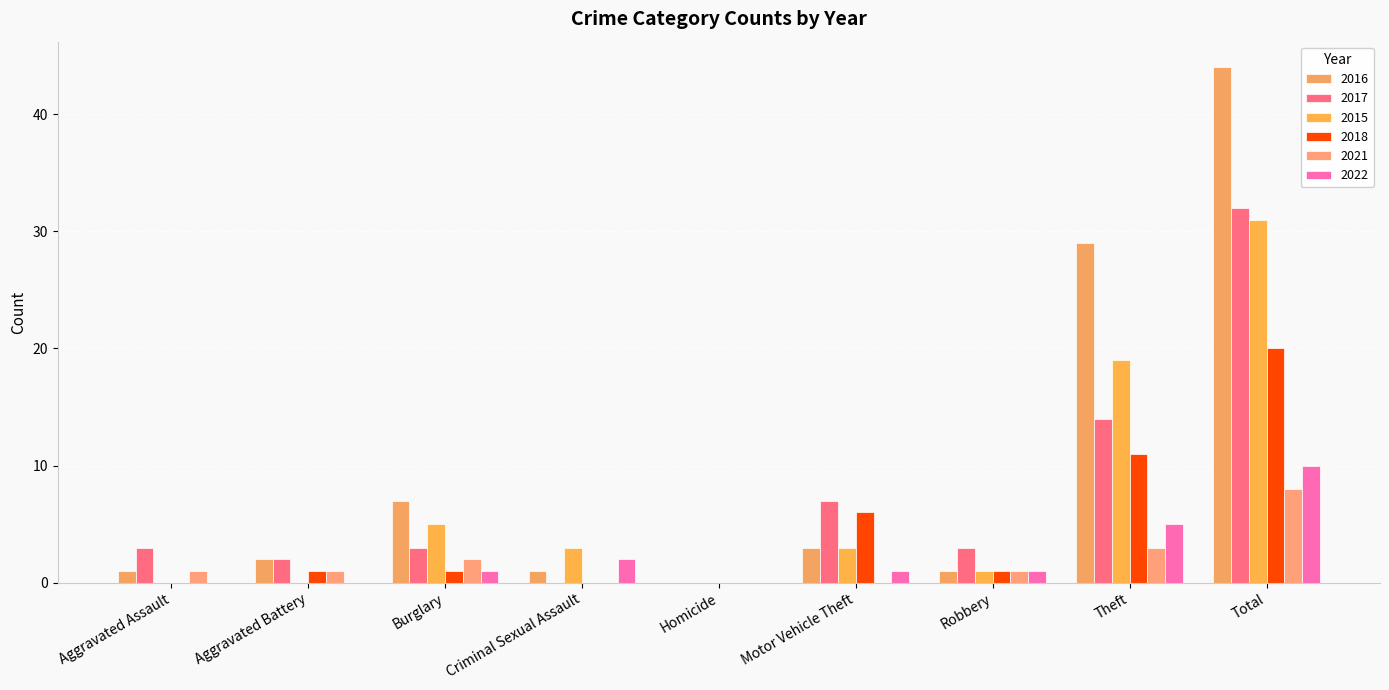

The 2016 series shows 2 at Aggravated Battery. True or false?

True